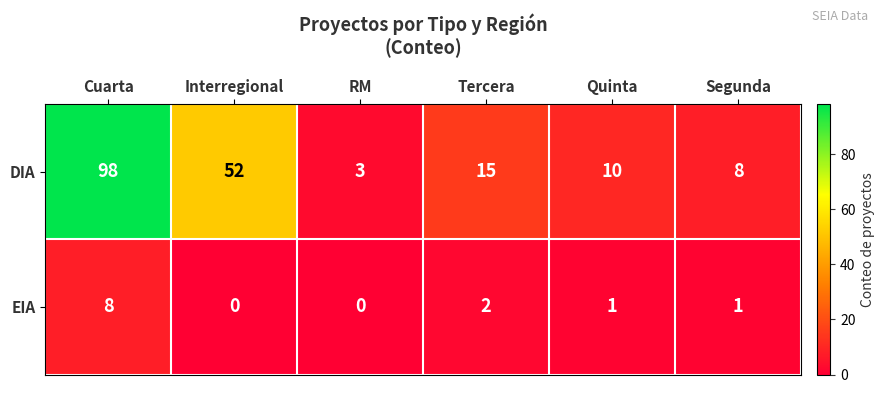

Which series has the widest spread of values?

DIA